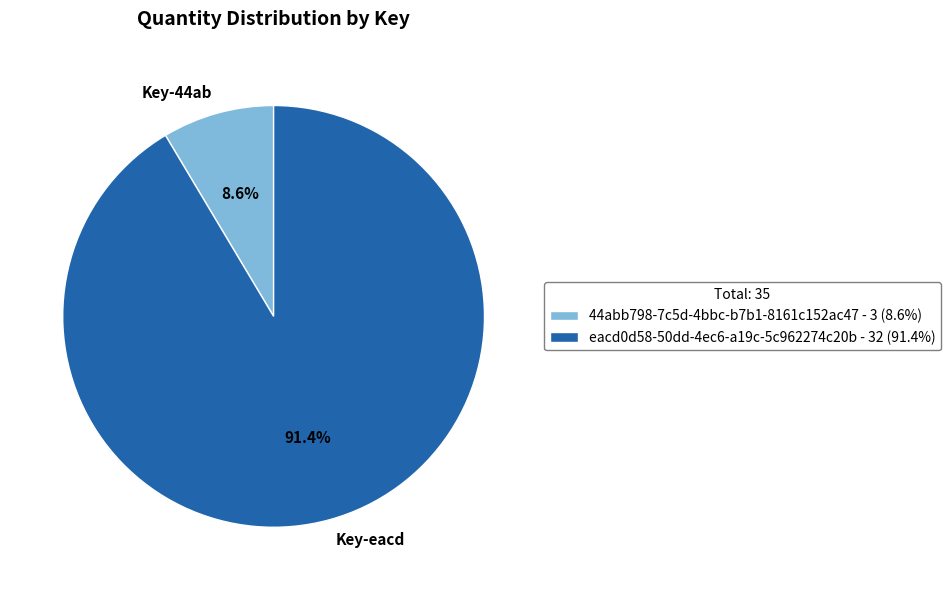

What is the largest slice in the pie chart?

eacd0d58-50dd-4ec6-a19c-5c962274c20b